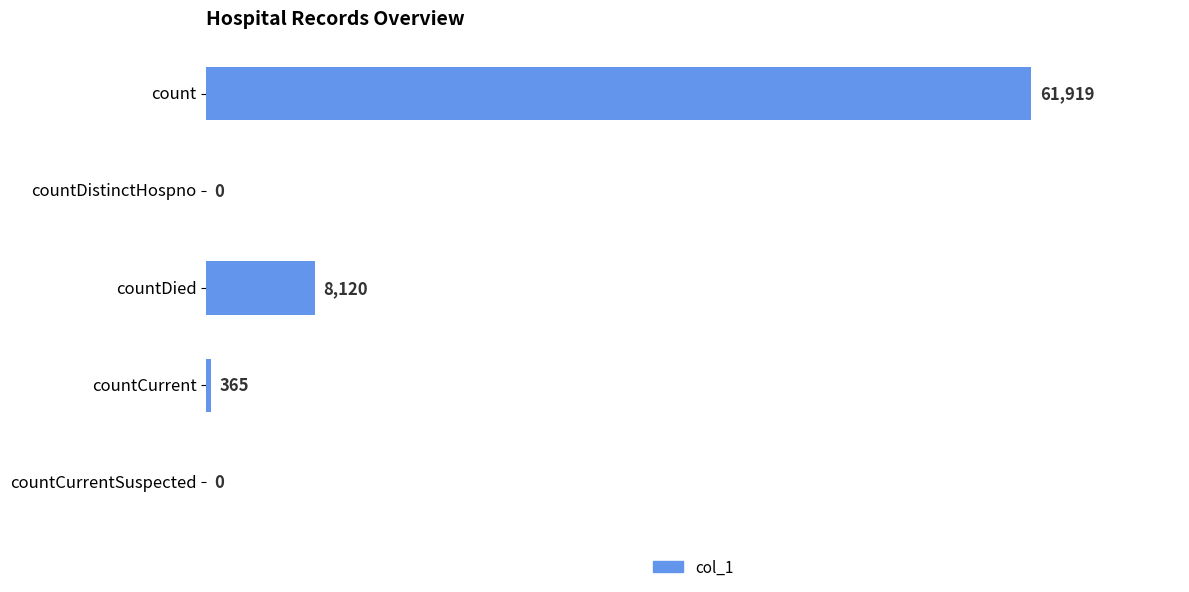

Are the bars horizontal?

Yes